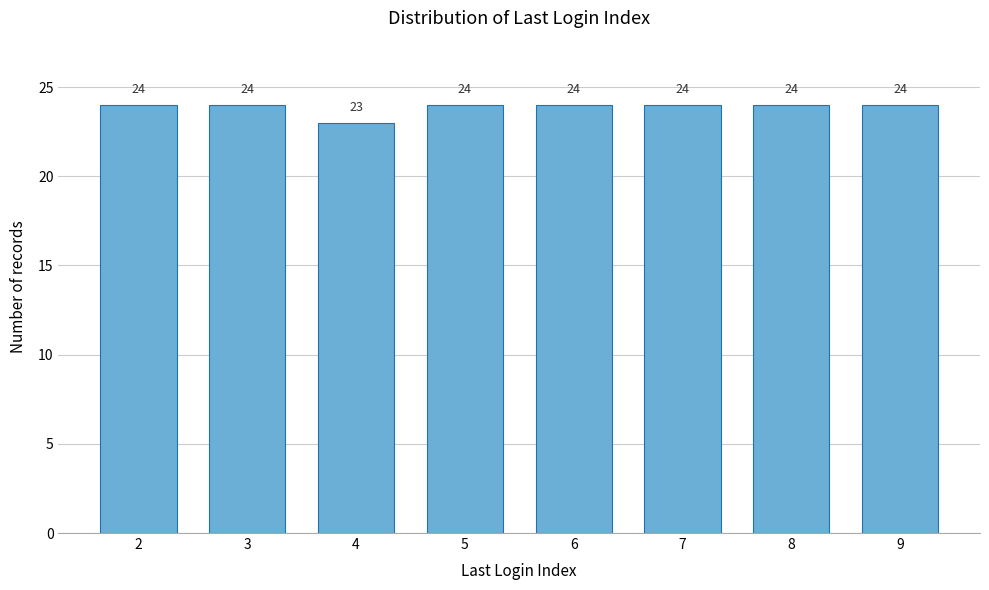

Reading left to right, list all the values displayed in this chart.

24	24	23	24	24	24	24	24